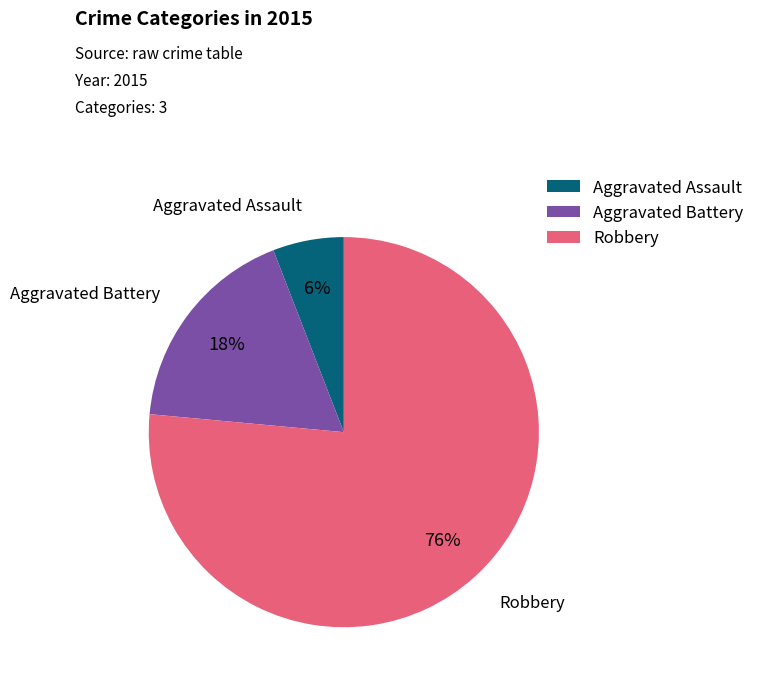

How many segments does this pie chart have?

3